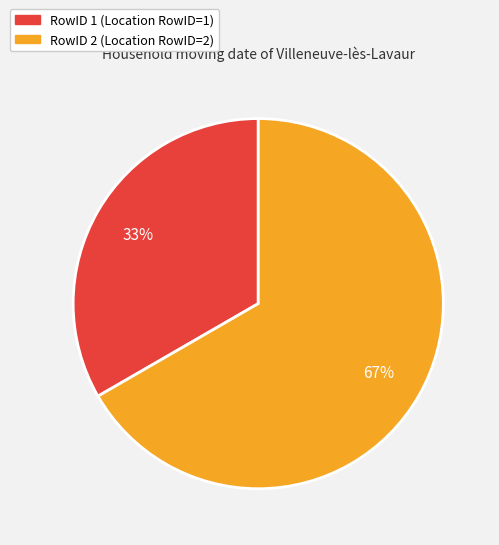

Is there a majority slice in this chart?

Yes